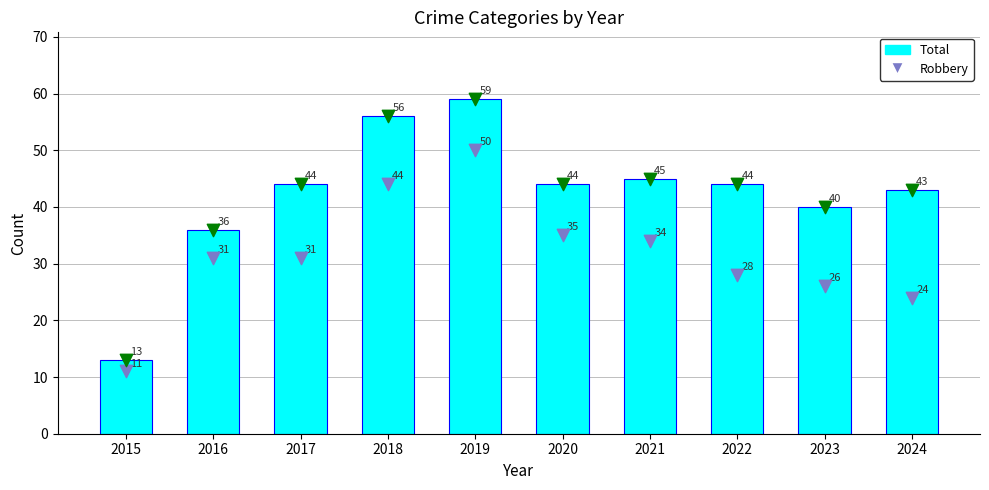

Which series has the largest total across all categories?

Total